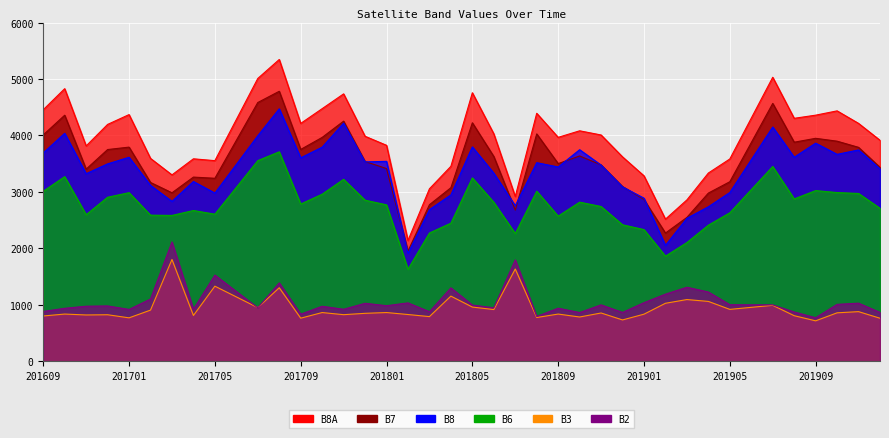

Reading right to left, transcribe all the data shown in this chart.

B7: 201912=3436	201911=3790	201910=3899	201909=3950	201908=3881	201907=4568	201906=3874	201905=3181	201904=2980	201903=2549	201902=2272	201901=2866	201812=3096	201811=3479	201810=3637	201809=3502	201808=4028	201807=2678	201806=3628	201805=4225	201804=3075	201803=2774	201802=1953	201801=3414	201712=3539	201711=4254	201710=3966	201709=3753	201708=4783	201707=4584	201706=3913	201705=3242	201704=3263	201703=2985	201702=3168	201701=3794	201612=3751	201611=3404	201610=4359	201609=4010
B8: 201912=3409	201911=3744	201910=3666	201909=3864	201908=3615	201907=4150	201906=3570	201905=2990	201904=2737	201903=2534	201902=2054	201901=2889	201812=3090	201811=3476	201810=3748	201809=3442	201808=3518	201807=2757	201806=3332	201805=3798	201804=2948	201803=2687	201802=1913	201801=3542	201712=3532	201711=4219	201710=3793	201709=3604	201708=4472	201707=3995	201706=3487	201705=2980	201704=3185	201703=2833	201702=3116	201701=3614	201612=3497	201611=3323	201610=4038	201609=3691
B6: 201912=2710	201911=2973	201910=2989	201909=3024	201908=2876	201907=3451	201906=3041	201905=2631	201904=2411	201903=2104	201902=1863	201901=2333	201812=2418	201811=2742	201810=2819	201809=2572	201808=3013	201807=2263	201806=2817	201805=3249	201804=2447	201803=2273	201802=1631	201801=2771	201712=2854	201711=3224	201710=2960	201709=2786	201708=3711	201707=3555	201706=3080	201705=2606	201704=2671	201703=2584	201702=2589	201701=2987	201612=2906	201611=2597	201610=3271	201609=3012
B8A: 201912=3915	201911=4214	201910=4436	201909=4360	201908=4304	201907=5031	201906=4307	201905=3584	201904=3335	201903=2859	201902=2518	201901=3285	201812=3621	201811=4009	201810=4083	201809=3967	201808=4393	201807=2919	201806=4029	201805=4757	201804=3454	201803=3056	201802=2140	201801=3826	201712=3986	201711=4737	201710=4475	201709=4214	201708=5346	201707=5010	201706=4282	201705=3554	201704=3587	201703=3302	201702=3594	201701=4370	201612=4196	201611=3815	201610=4829	201609=4456
B3: 201912=763	201911=880	201910=859	201909=717	201908=808	201907=992	201906=956	201905=920	201904=1061	201903=1094	201902=1028	201901=835	201812=733	201811=856	201810=785	201809=837	201808=776	201807=1635	201806=917	201805=961	201804=1155	201803=792	201802=829	201801=864	201712=850	201711=826	201710=864	201709=764	201708=1303	201707=951	201706=1141	201705=1331	201704=812	201703=1804	201702=907	201701=770	201612=825	201611=821	201610=837	201609=803
B2: 201912=866	201911=1030	201910=1009	201909=772	201908=874	201907=1000	201906=1001	201905=1003	201904=1228	201903=1312	201902=1190	201901=1039	201812=866	201811=1000	201810=864	201809=941	201808=795	201807=1797	201806=948	201805=997	201804=1301	201803=879	201802=1035	201801=985	201712=1028	201711=922	201710=975	201709=835	201708=1389	201707=948	201706=1237	201705=1527	201704=922	201703=2114	201702=1104	201701=919	201612=981	201611=976	201610=939	201609=884